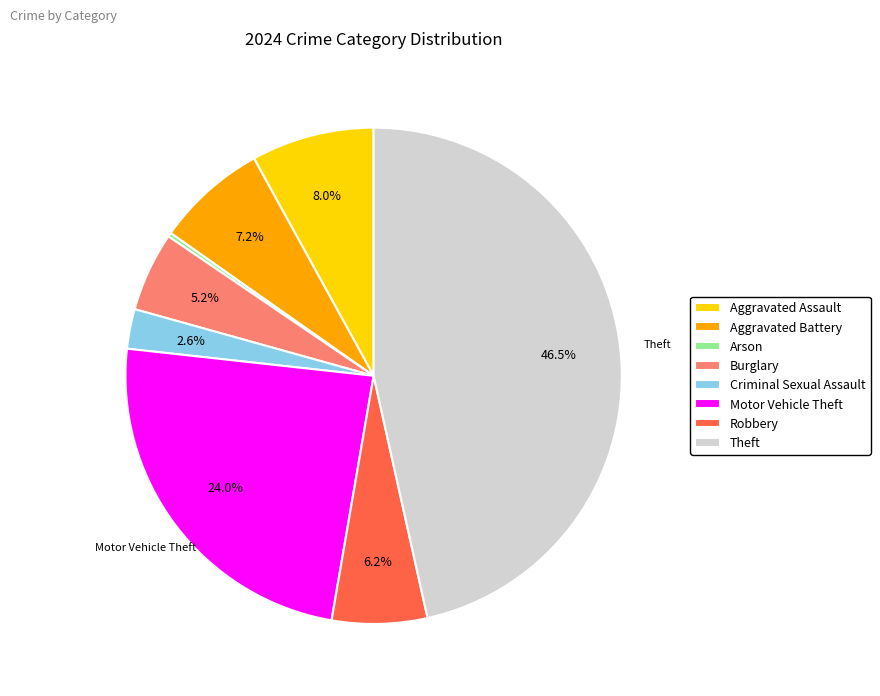

Is there a majority slice in this chart?

No